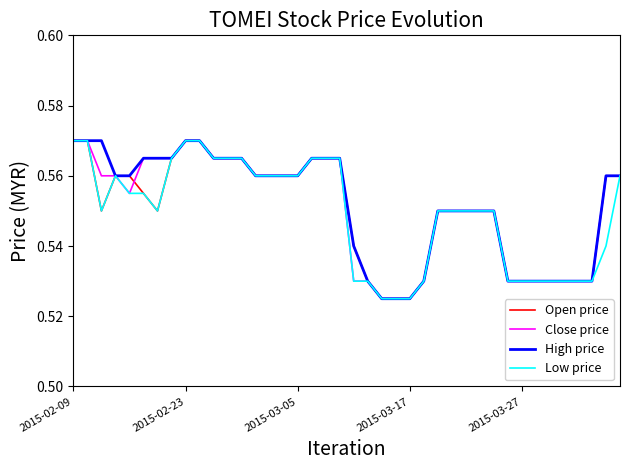

What is the value of the High price point at the 28th from the left?

0.6